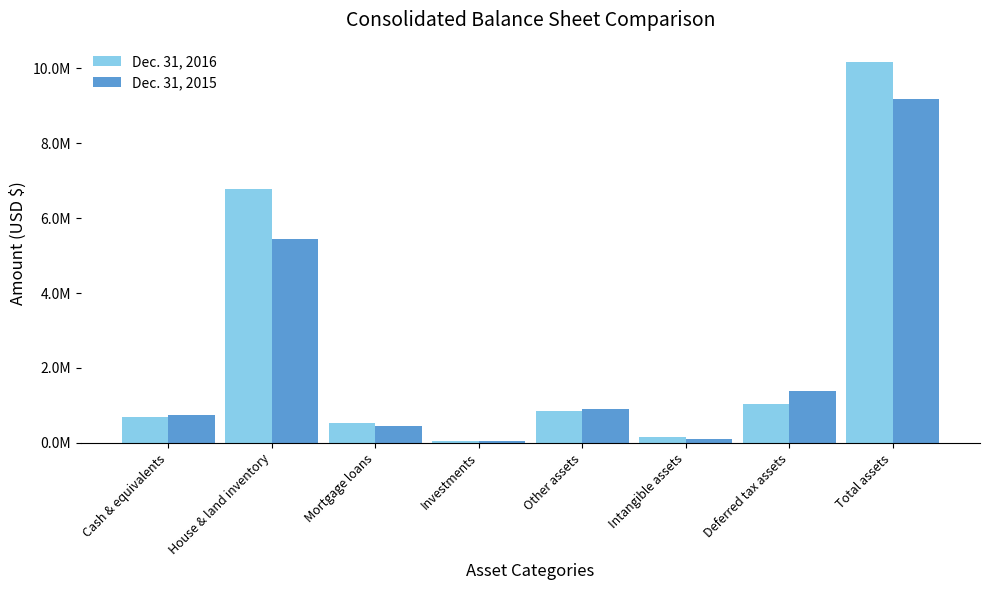

What is the total value across all series at Deferred tax assets?

2444287